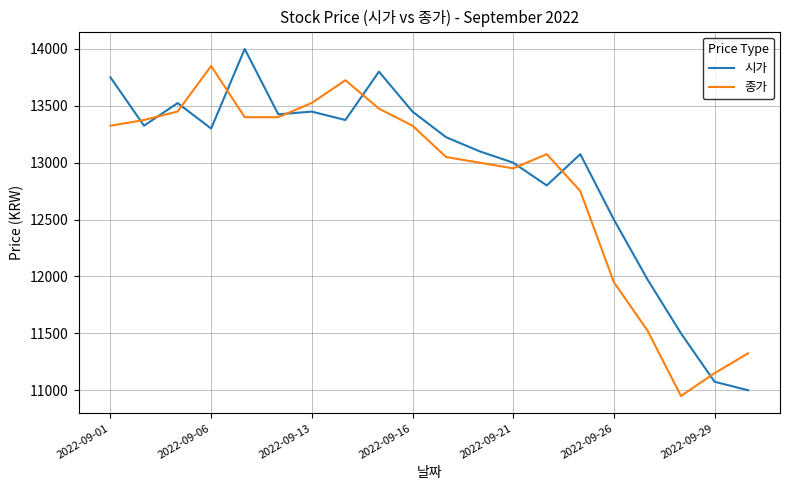

How many lines are shown in the chart?

2